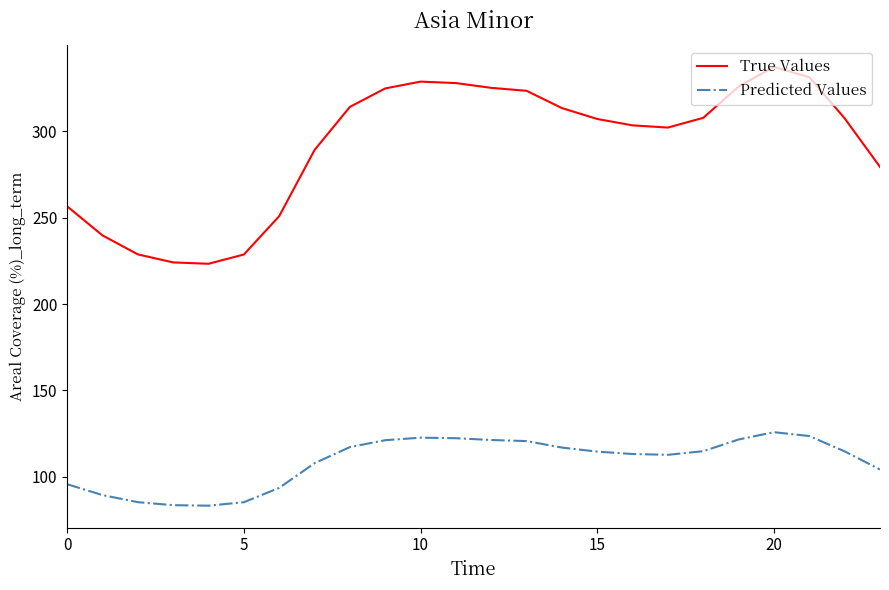

What is the difference between the maximum and minimum values in the Predicted Values series?

42.5